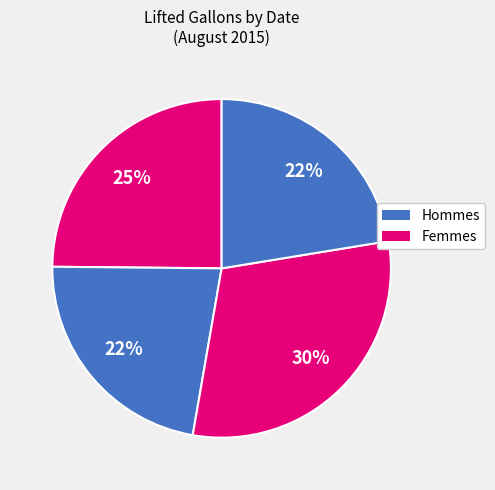

Count the number of slices in the pie.

4